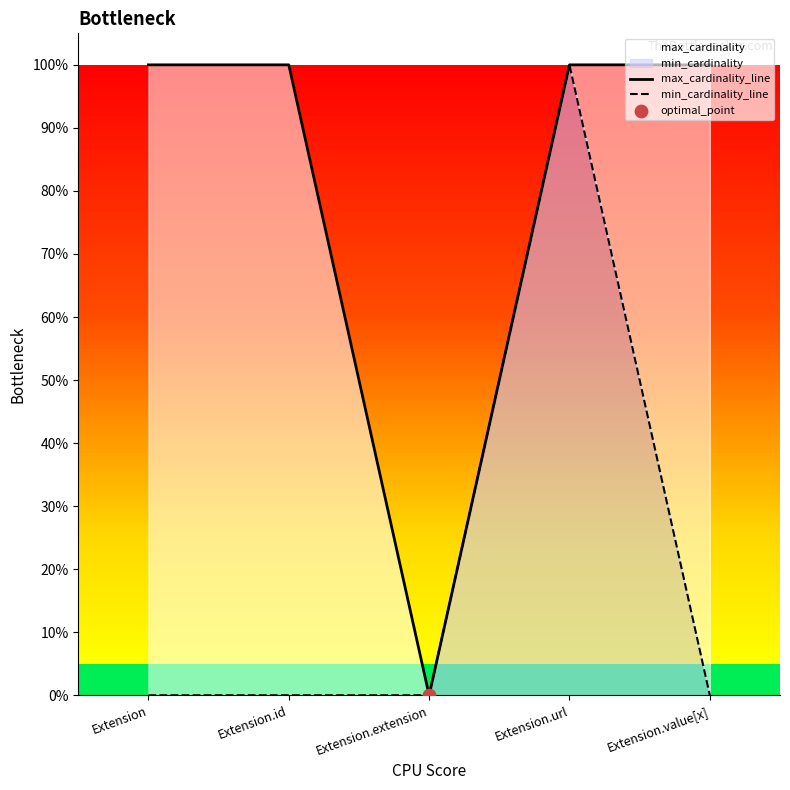

Which series contains the lowest Y value?

max_cardinality_line